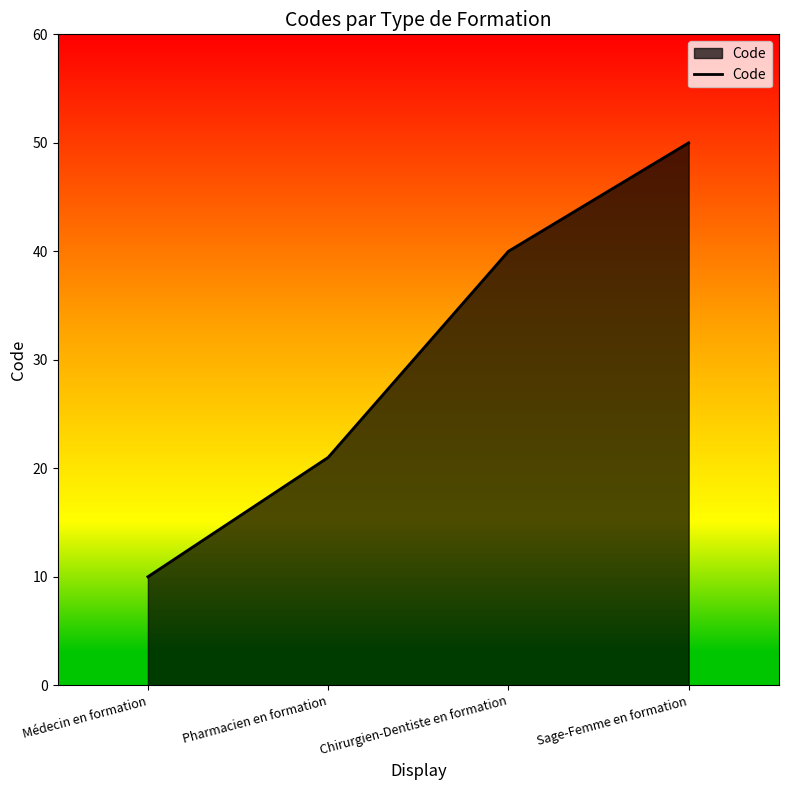

Reading left to right, list all the values displayed in this chart.

Médecin en formation=10	Pharmacien en formation=21	Chirurgien-Dentiste en formation=40	Sage-Femme en formation=50